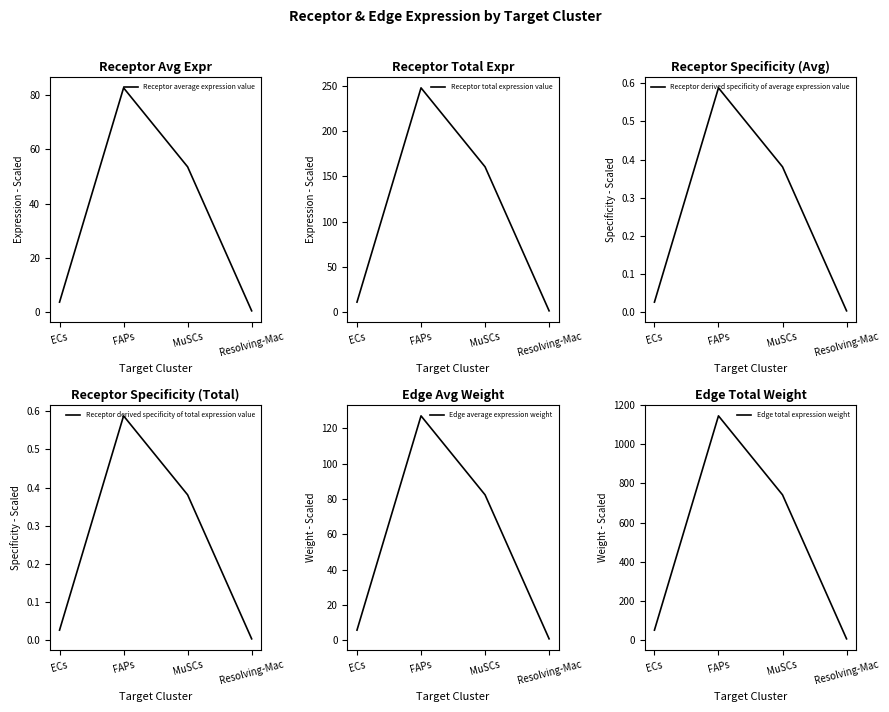

The Edge total expression weight series shows 52.2 at ECs. True or false?

True